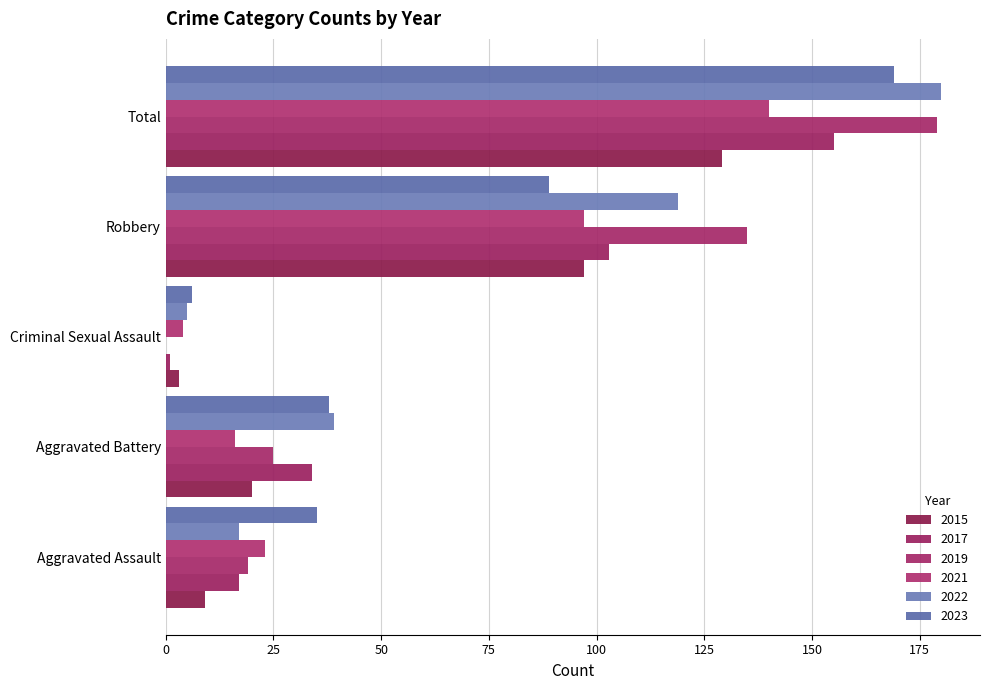

What is the difference between the maximum and second lowest values in the 2017 series?

138